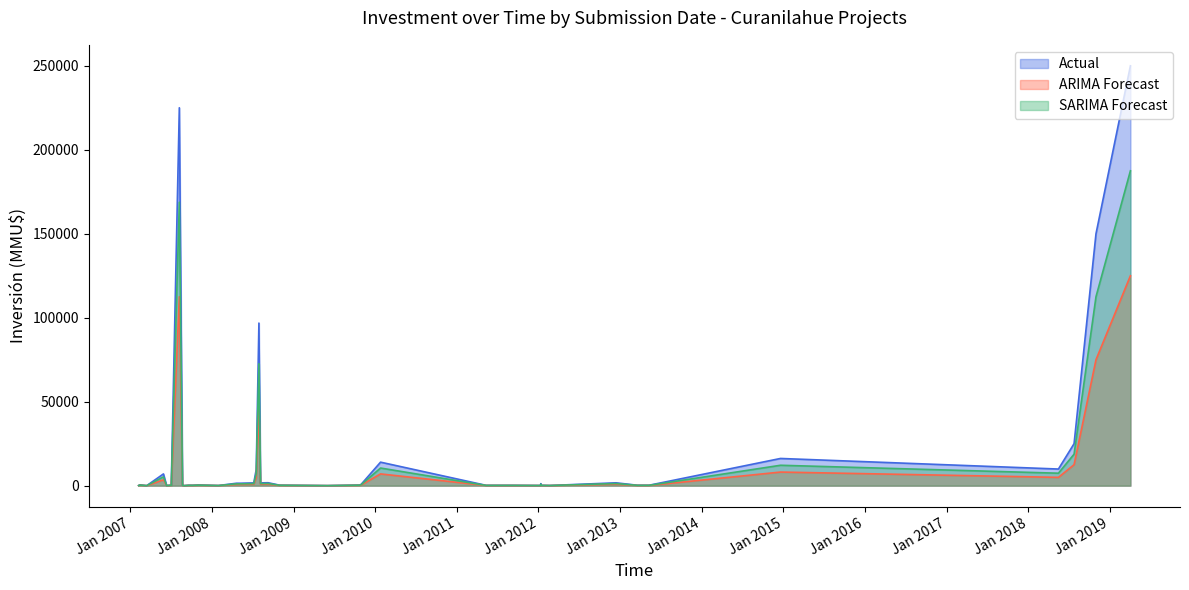

What is the value of the SARIMA Forecast point at the 39th from the left?

375